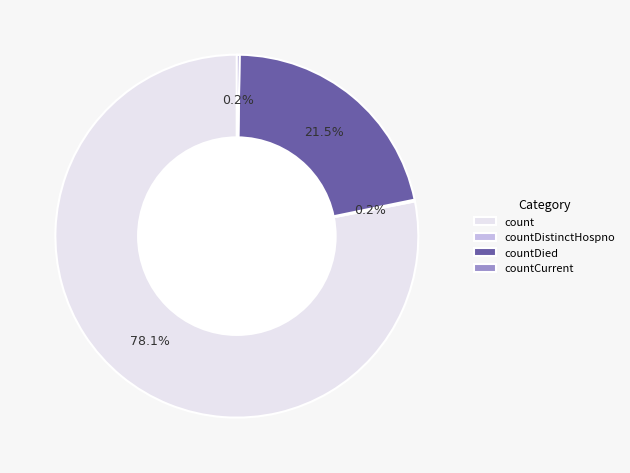

What is the largest slice in the pie chart?

count